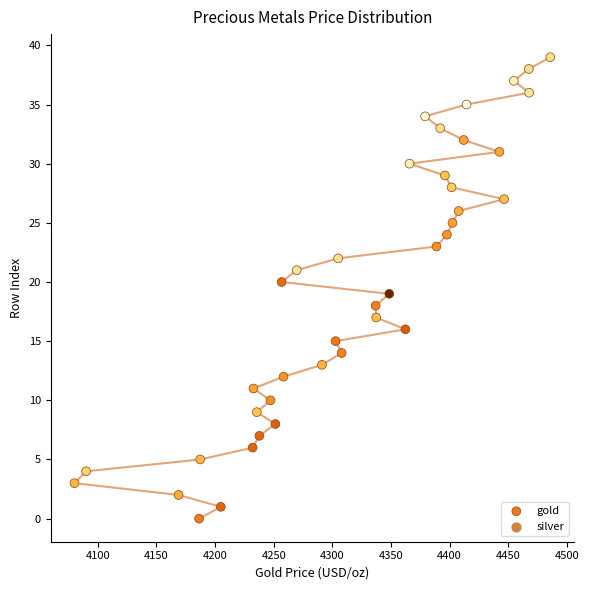

What is the range of Y values (max minus min)?

39